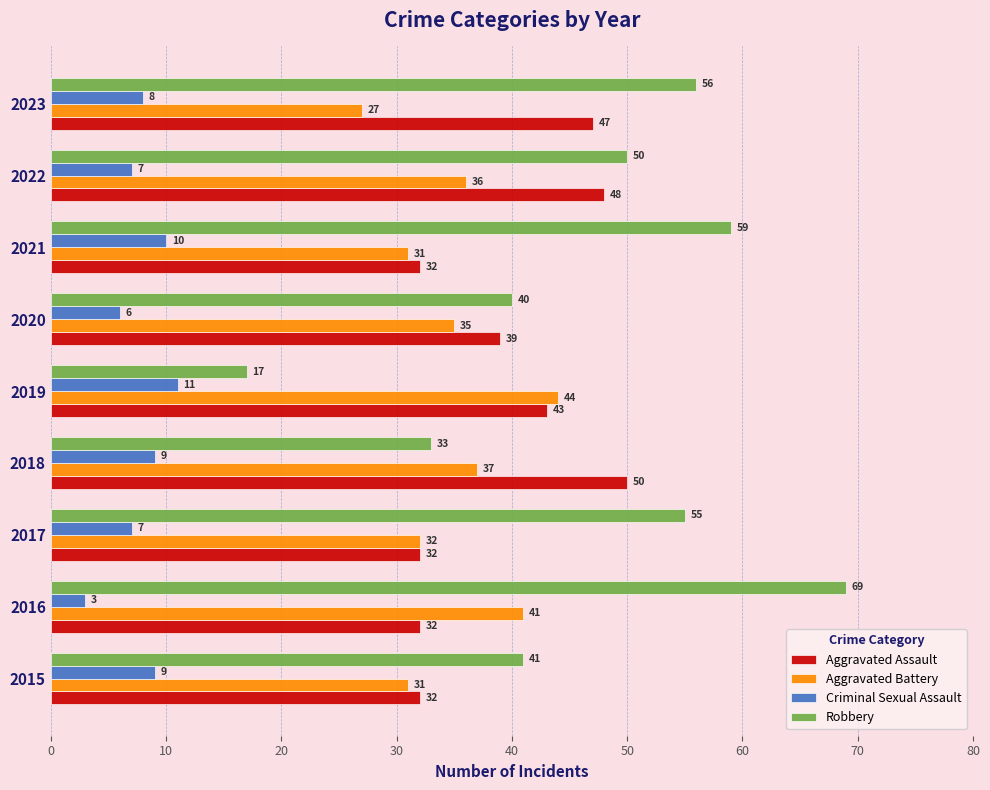

What is the difference between the highest and lowest values at 2019?

33